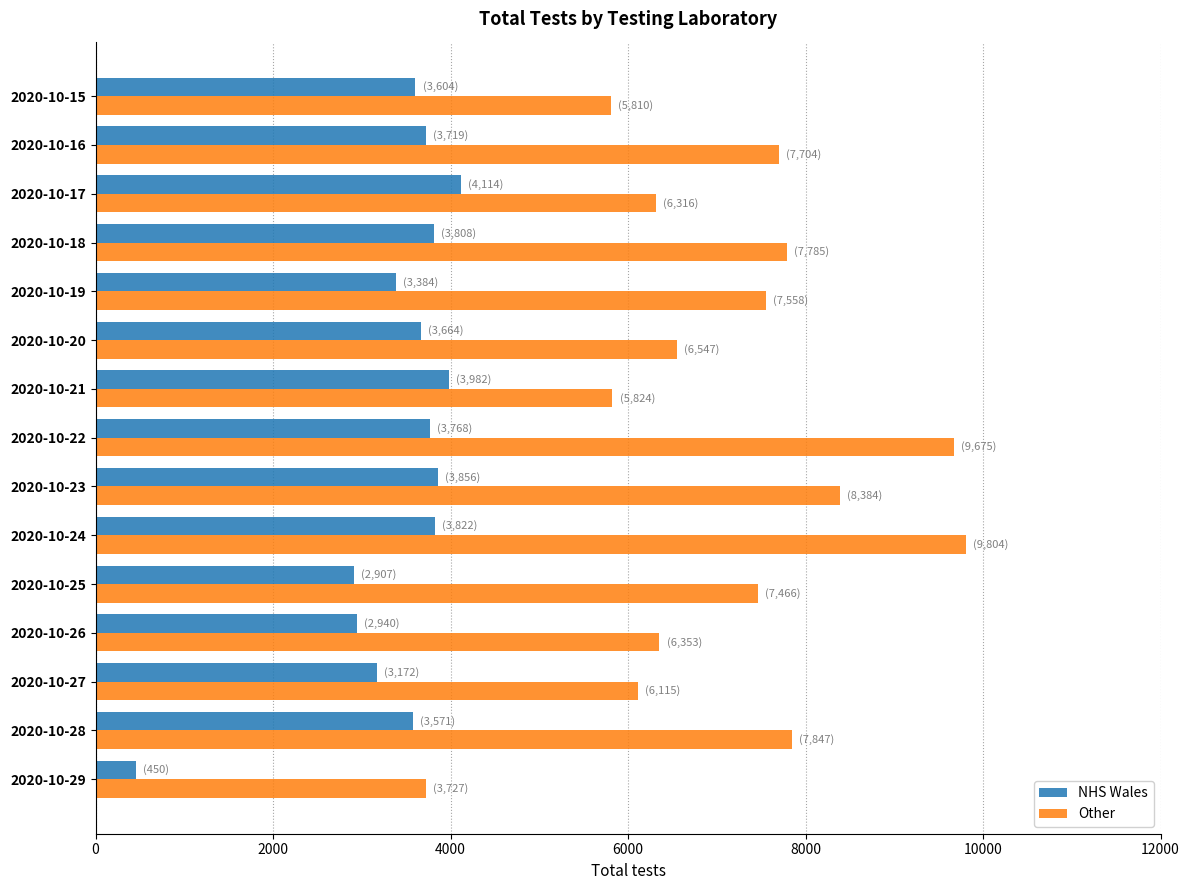

The value of NHS Wales at 2020-10-22 is 1436. True or false?

False